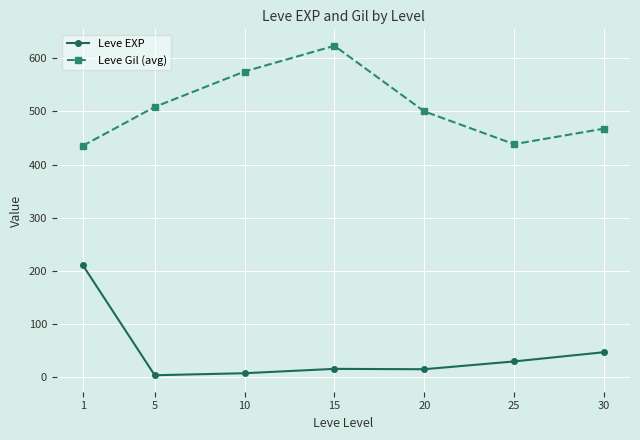

True or false: Leve Gil (avg) and Leve EXP intersect in this chart.

False